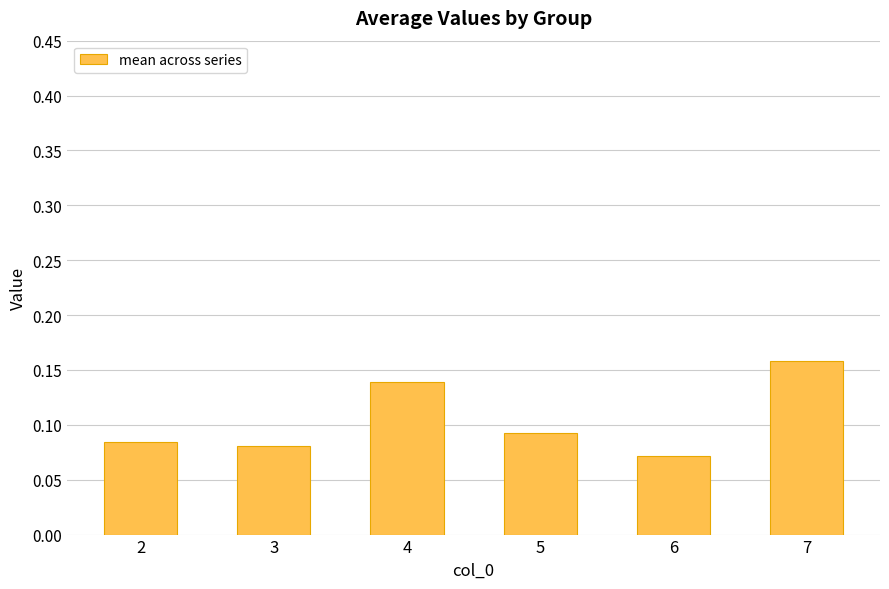

What is the sum of all values?

0.6